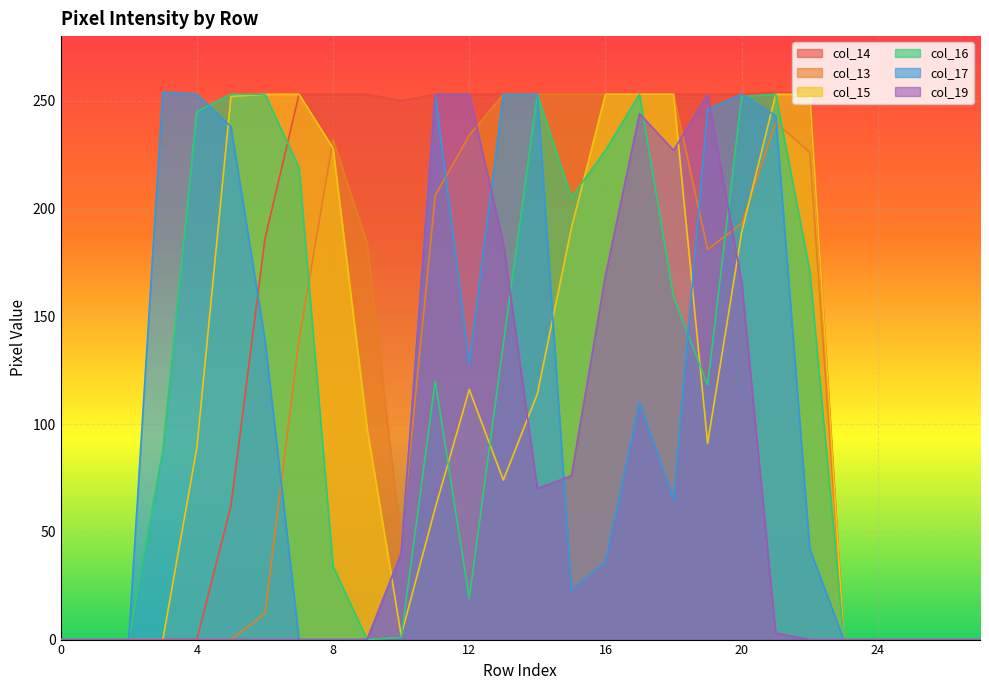

Where do col_14 and col_17 first cross each other?

5 and 6